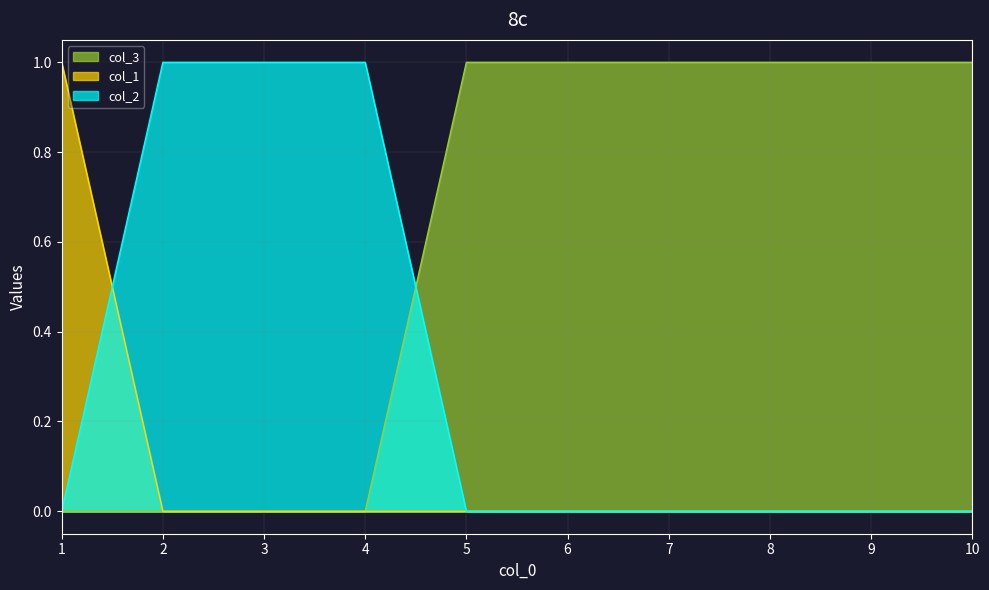

The value of col_3 at 10 is 1. True or false?

True